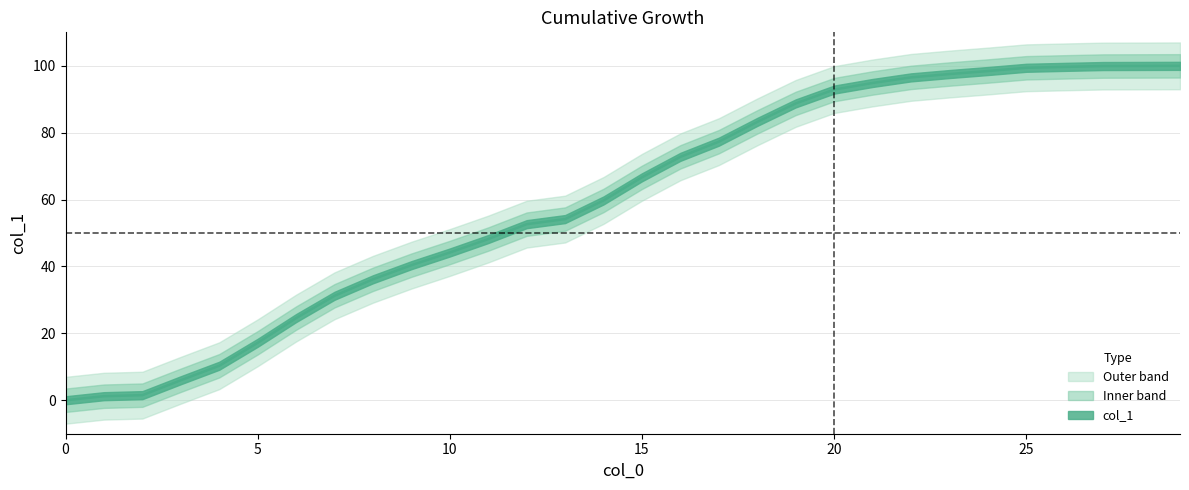

Between 21 and 0, which is larger?

21